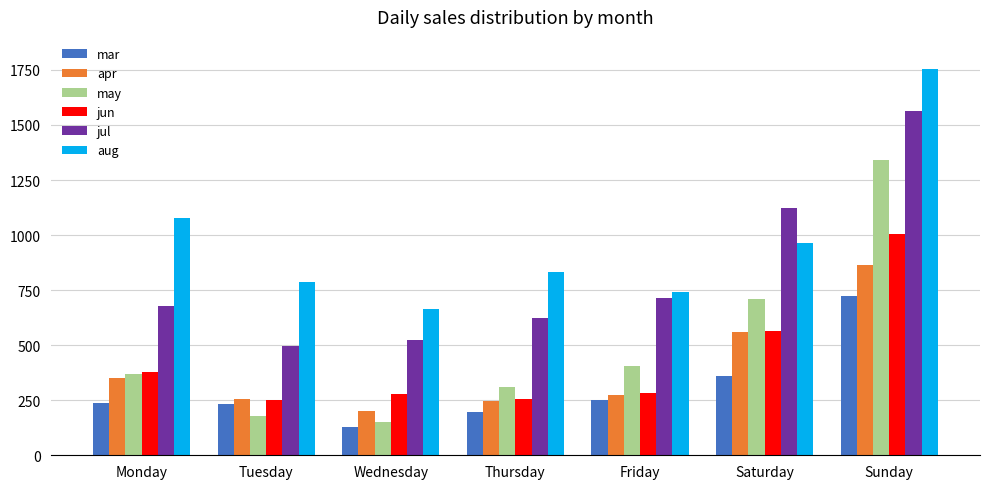

Which category has the highest value in the aug series?

Sunday